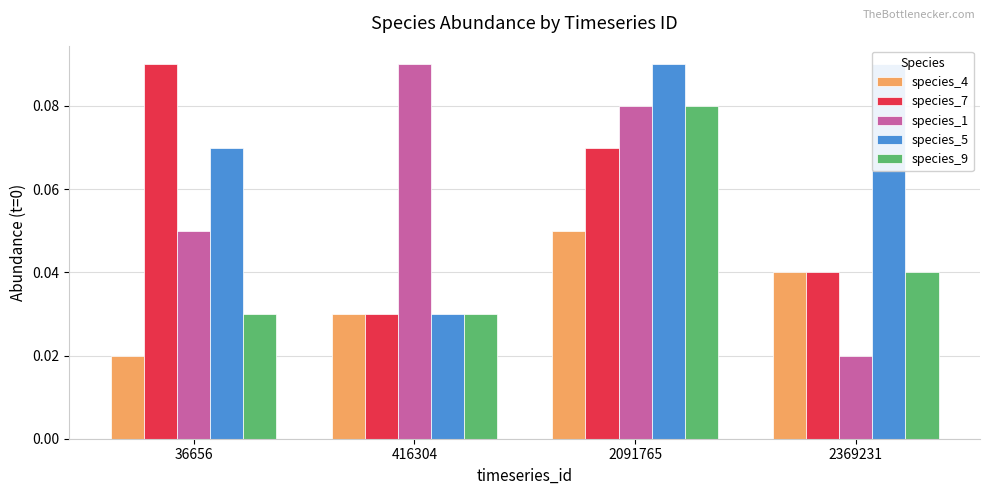

Are the bars horizontal?

No